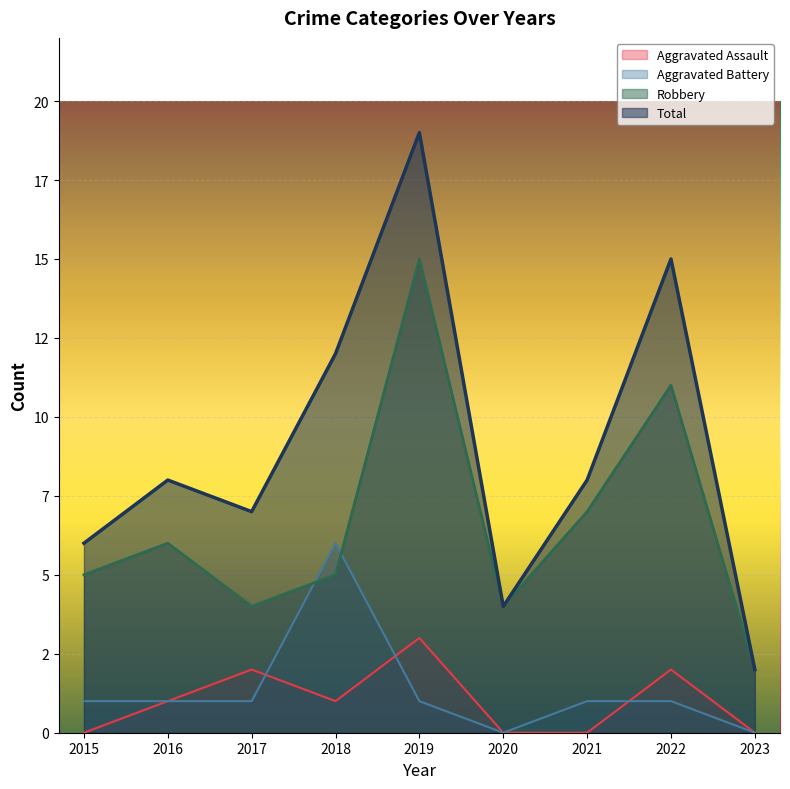

True or false: Robbery and Aggravated Battery cross at least once.

True